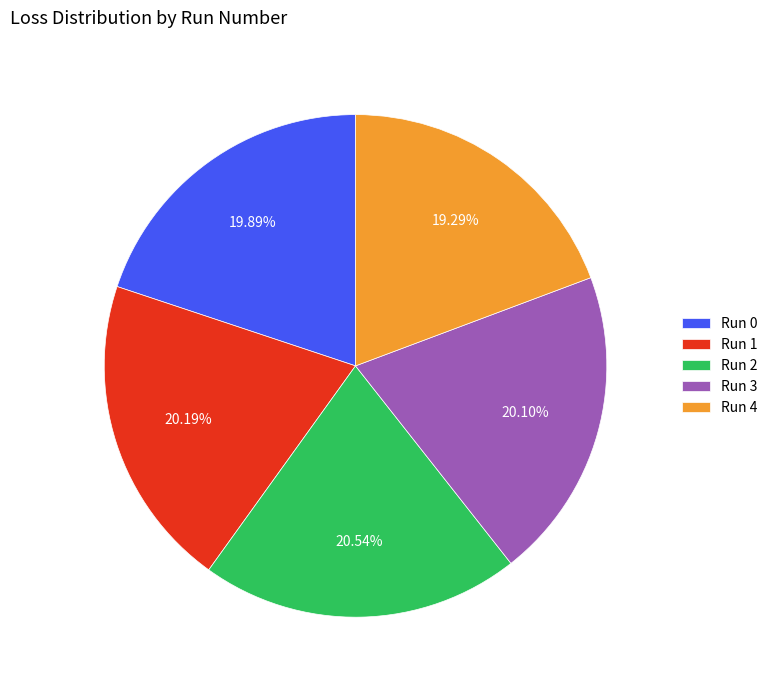

To the nearest percent, what portion does Run 2 represent?

21%